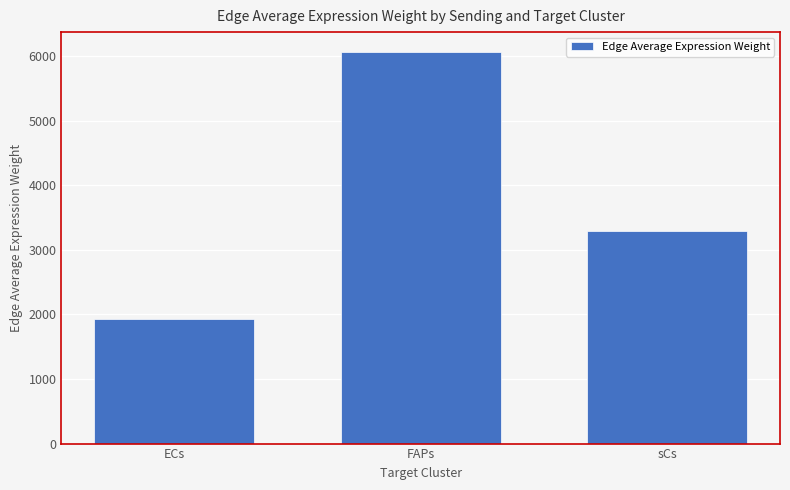

What is the change in value from ECs to FAPs?

+4137.6